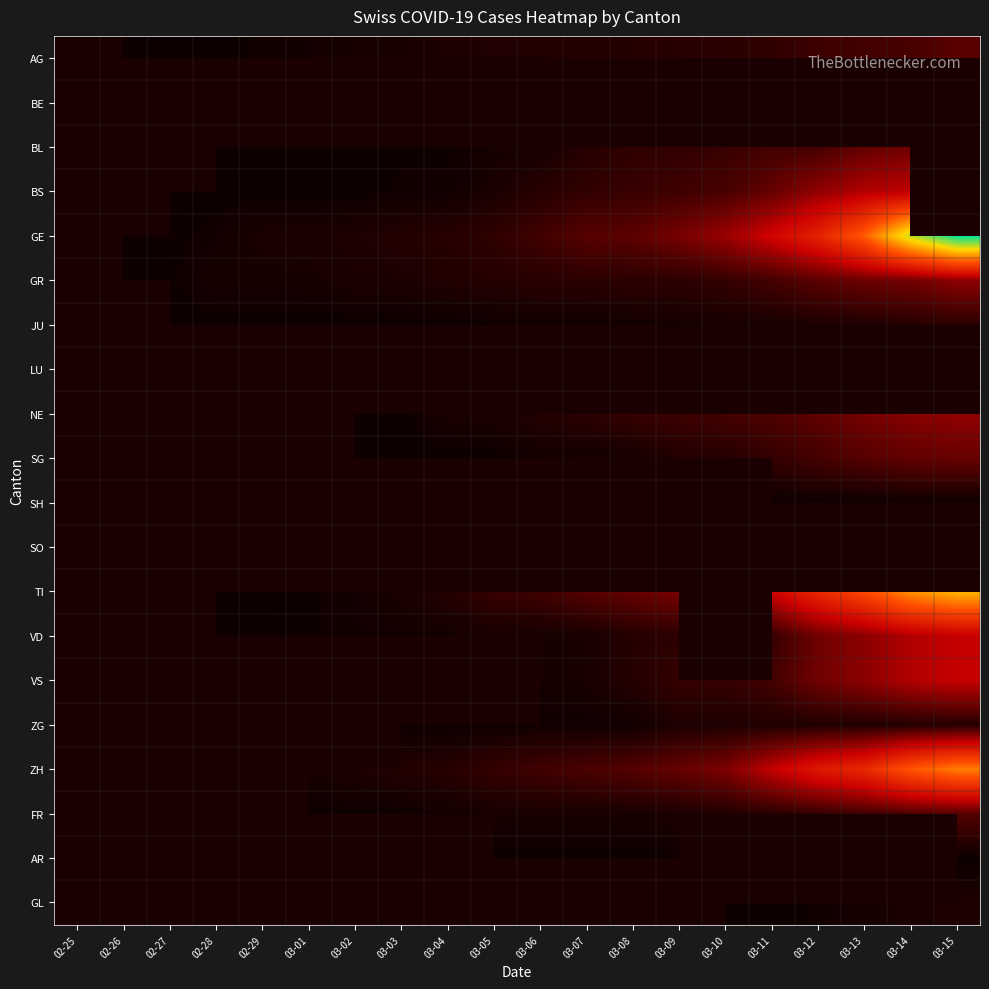

How many categories are shown in the chart?

20